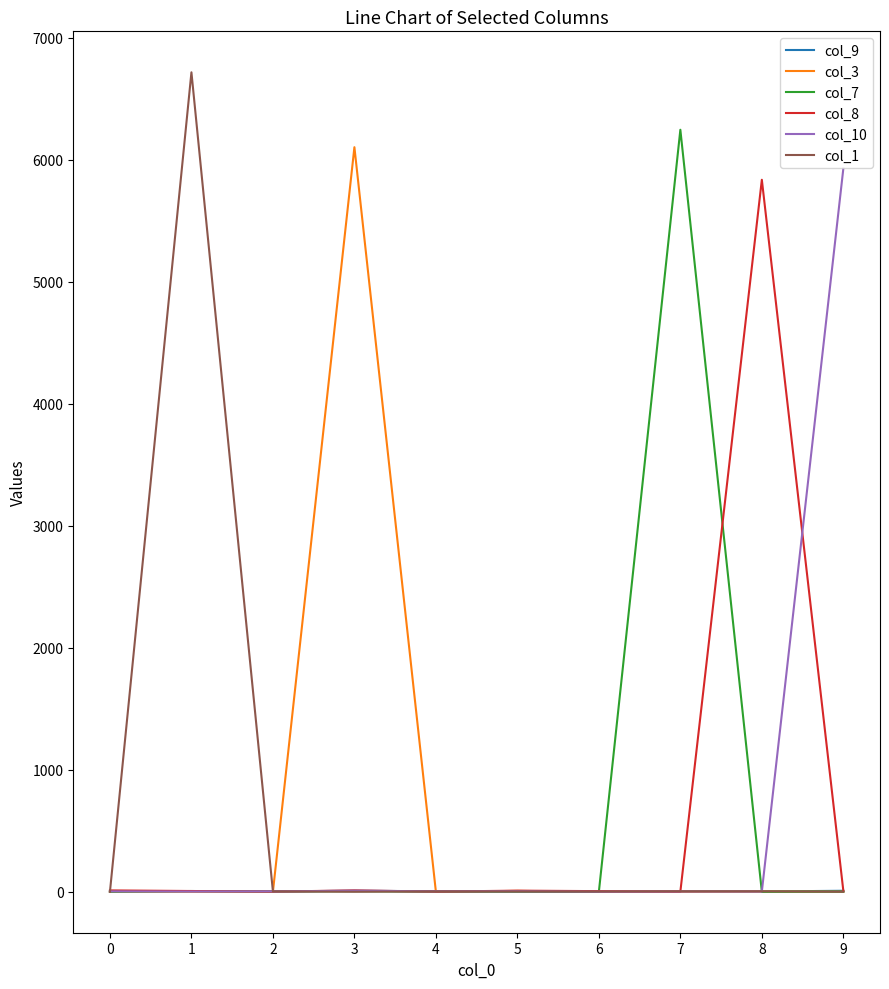

What is the sum of the col_8 values at 9 and 1?

14